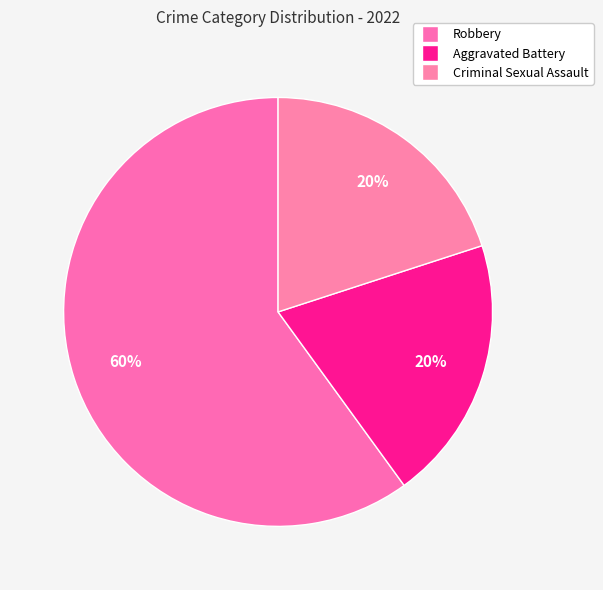

Is there any slice that represents more than half of the pie?

Yes